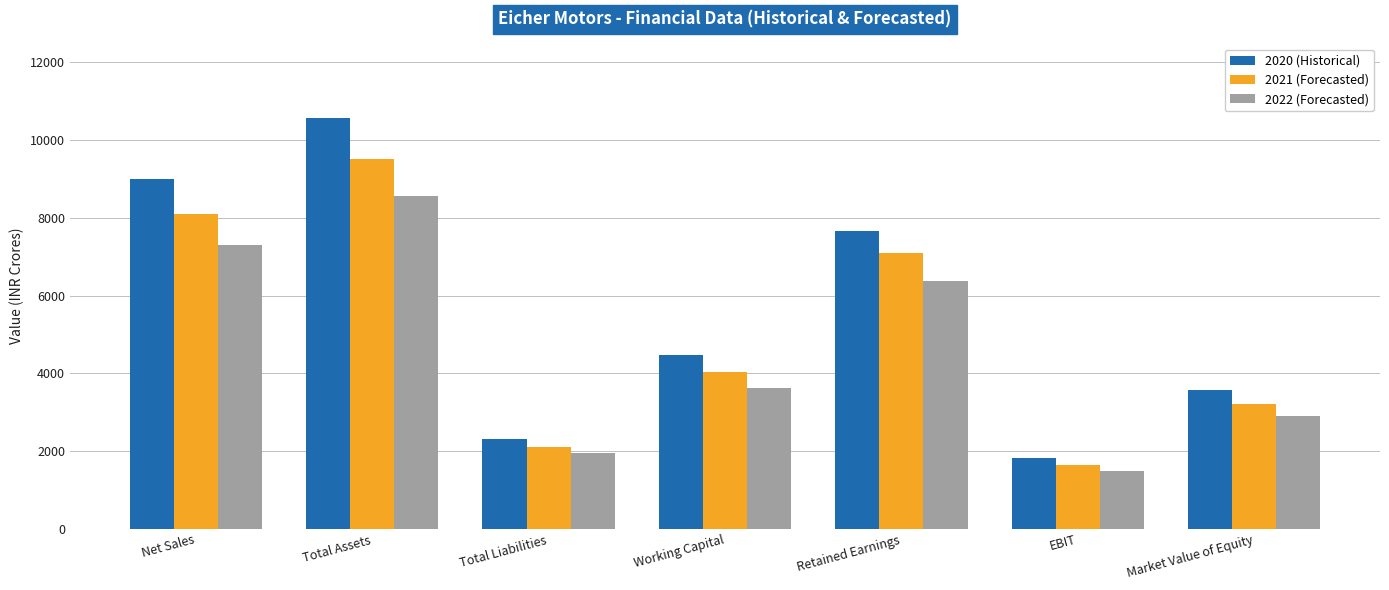

Which series has the largest range (max minus min)?

2020 (Historical)